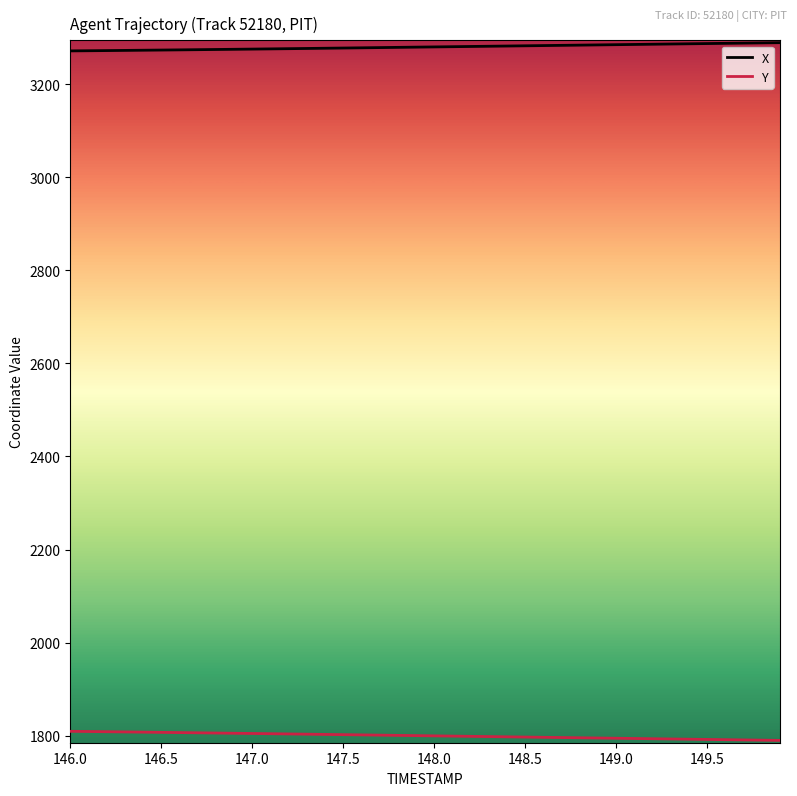

Is this an area chart (filled region under the line)?

No